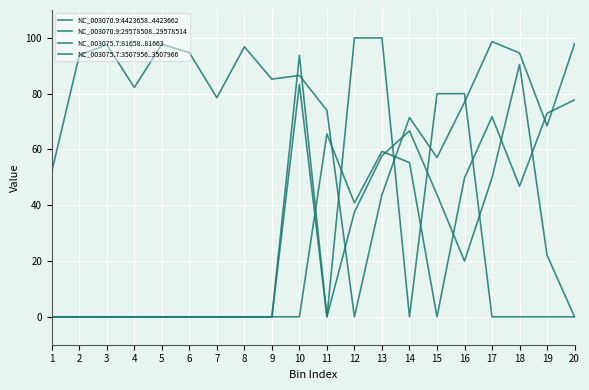

Does the chart have visible grid lines?

Yes